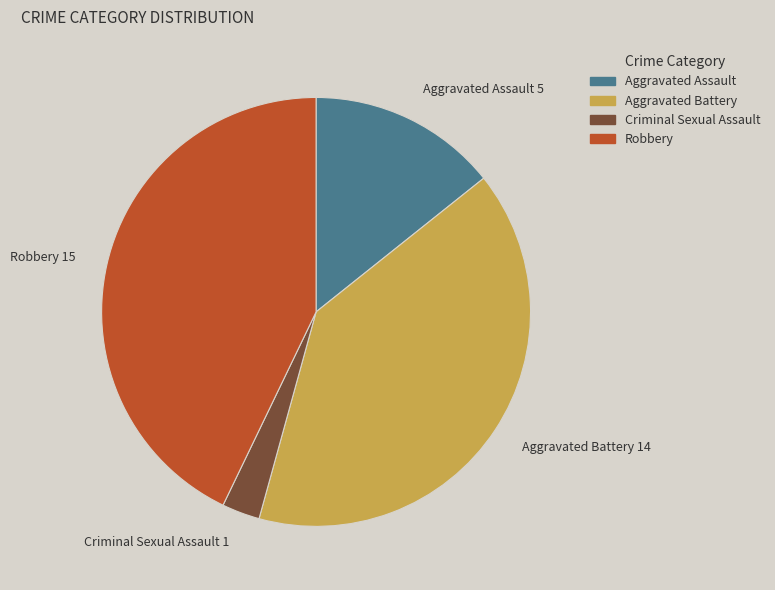

Combined, do Robbery and Criminal Sexual Assault account for over 50%?

No